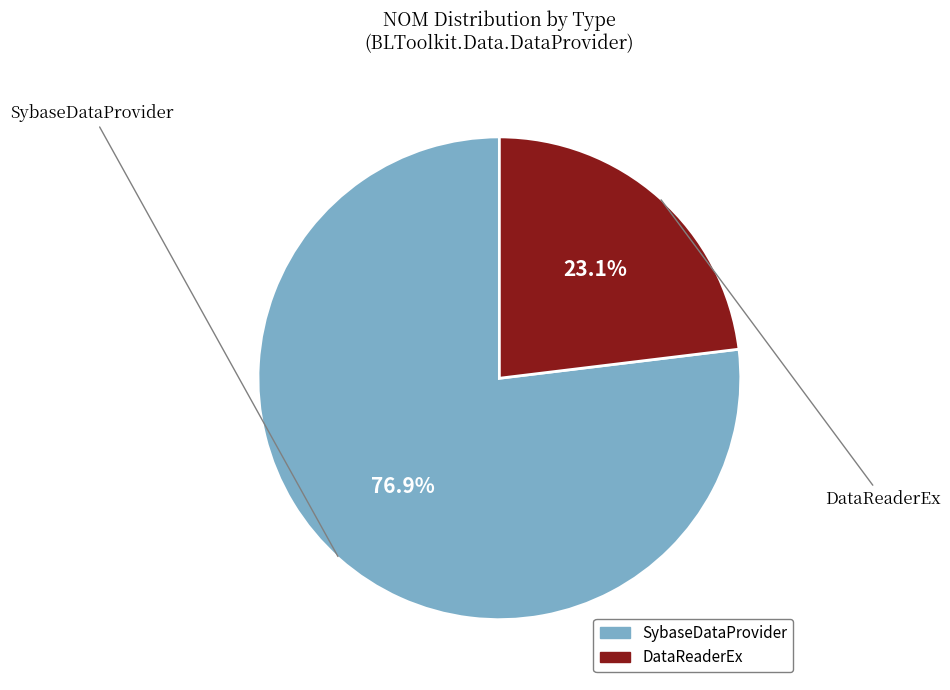

How many segments does this pie chart have?

2